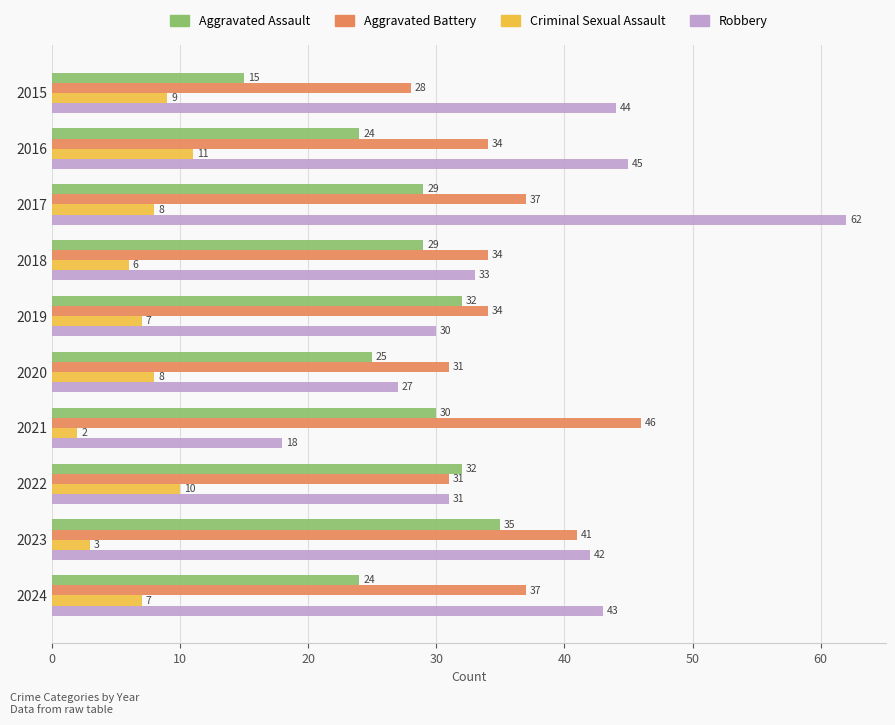

Is it true that Criminal Sexual Assault equals 4 at 2015?

False